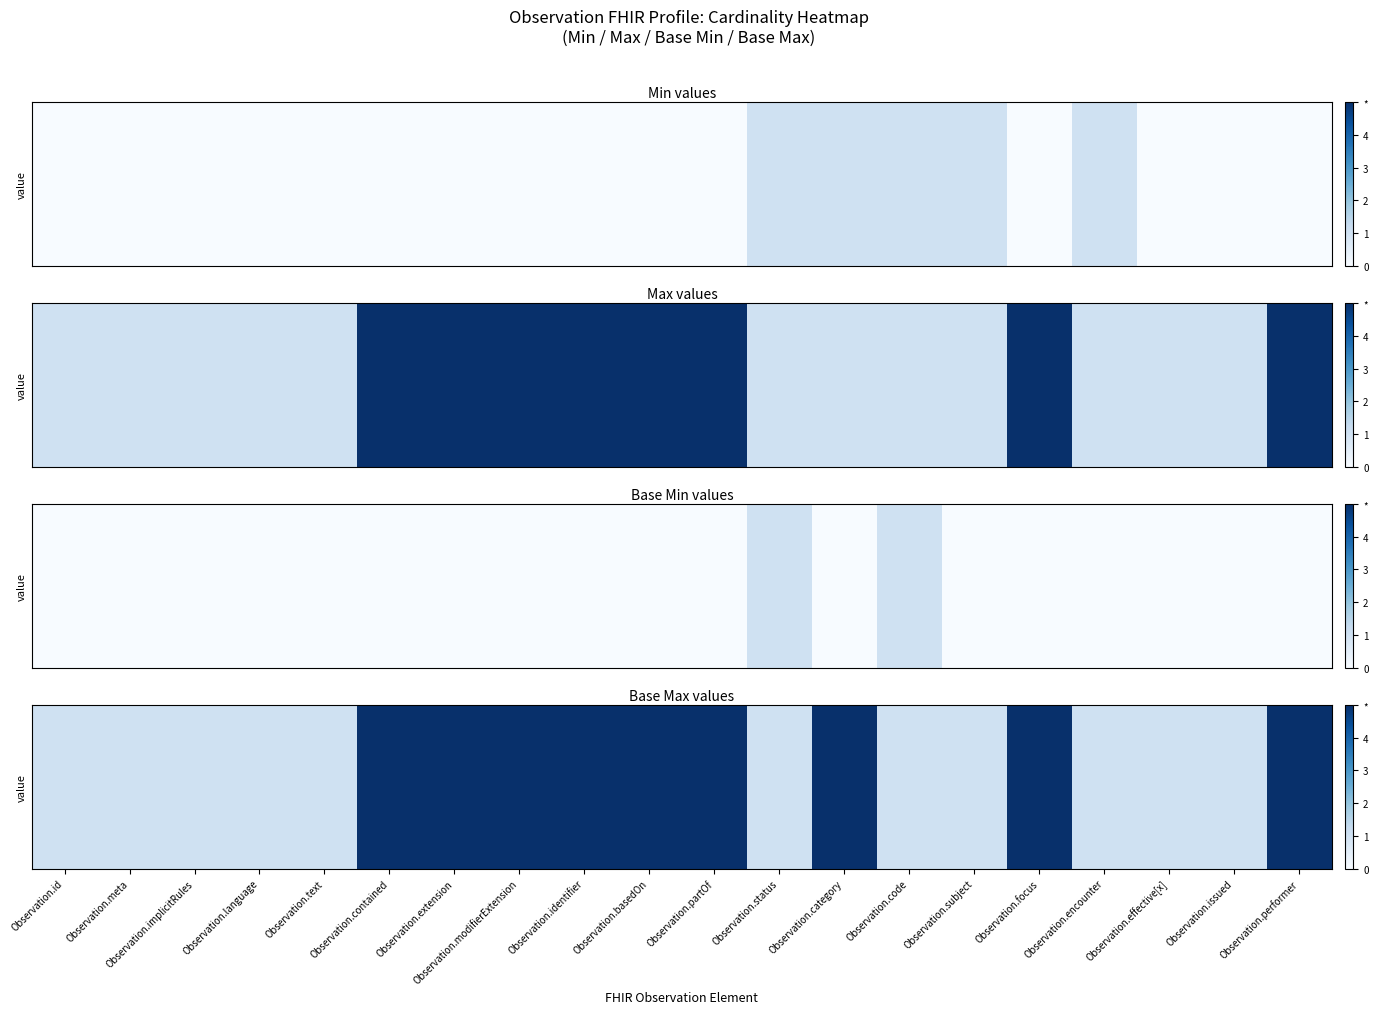

Rank the categories by value from lowest to highest.

Observation.id, Observation.meta, Observation.implicitRules, Observation.language, Observation.text, Observation.status, Observation.code, Observation.subject, Observation.encounter, Observation.effective[x], Observation.issued, Observation.contained, Observation.extension, Observation.modifierExtension, Observation.identifier, Observation.basedOn, Observation.partOf, Observation.category, Observation.focus, Observation.performer